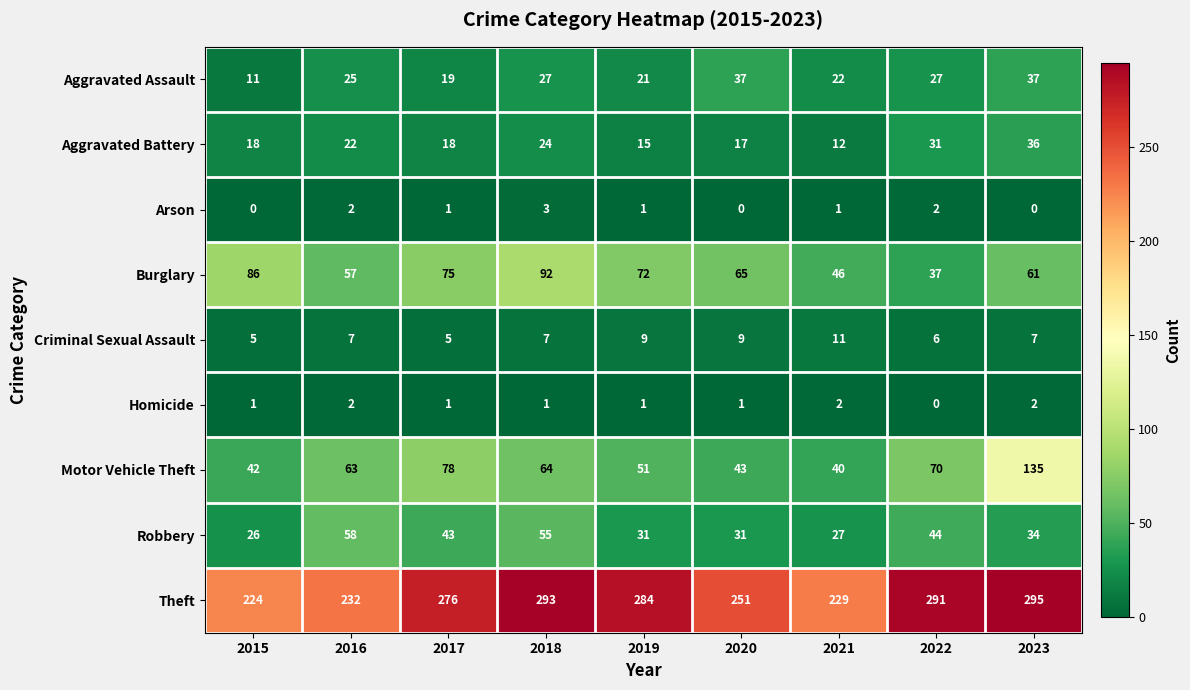

Which category has the highest value in the Burglary series?

2018